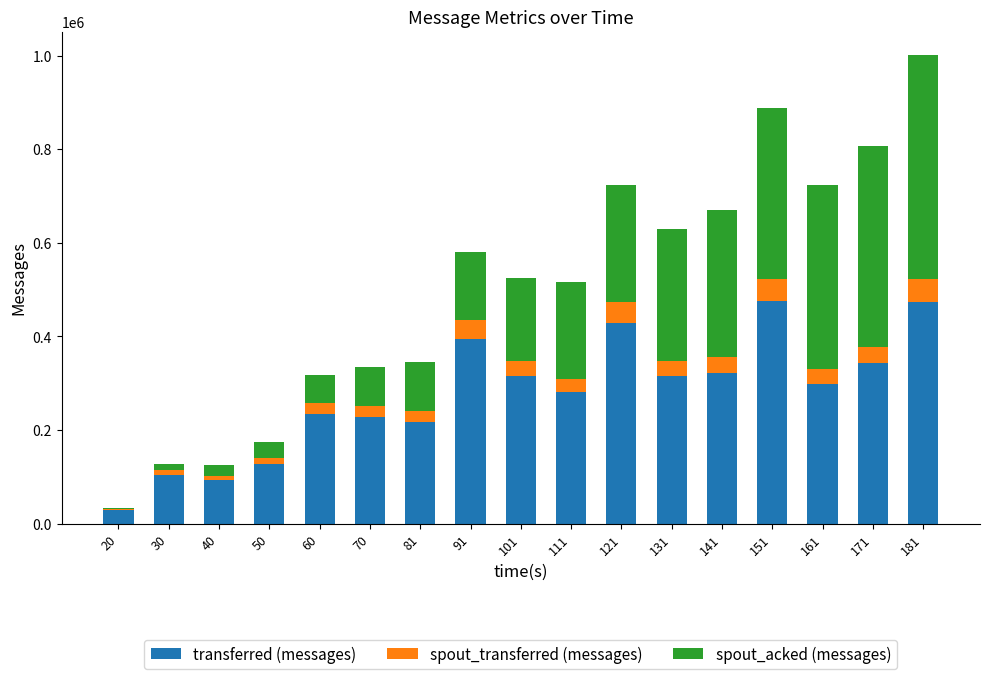

At which category is the sum across all series the highest?

181